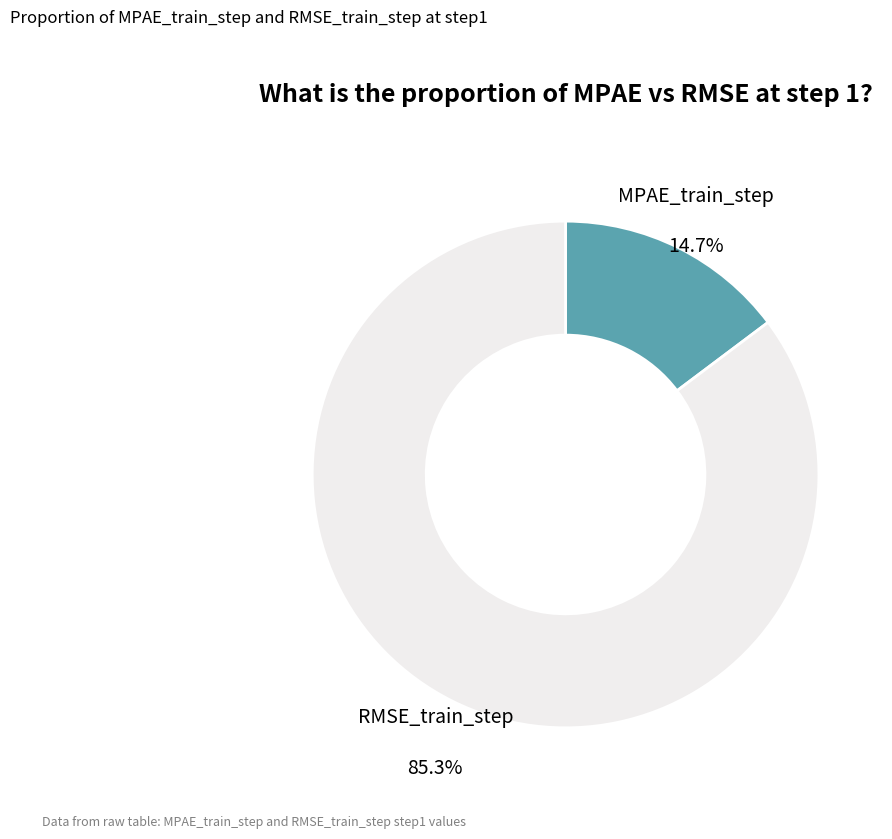

To the nearest percent, what is the average slice percentage?

50%